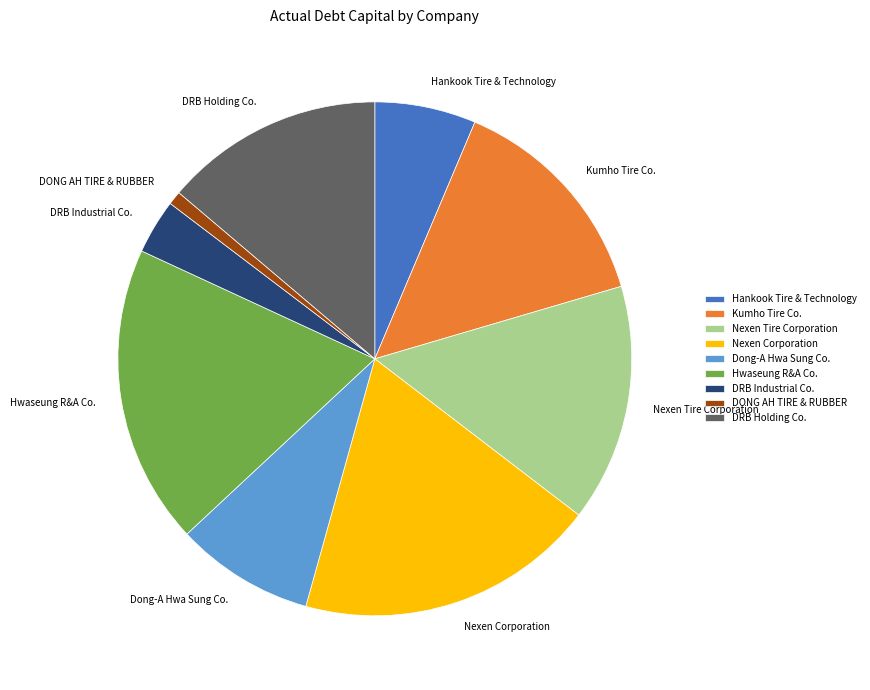

Which has a higher value, Nexen Corporation or DONG AH TIRE & RUBBER?

Nexen Corporation